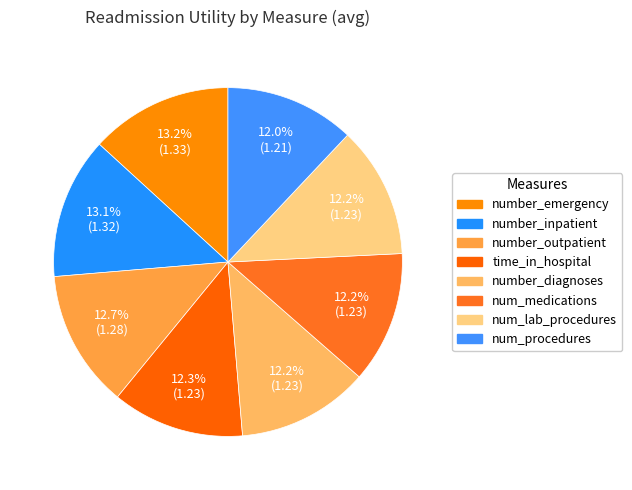

Count the number of slices in the pie.

8